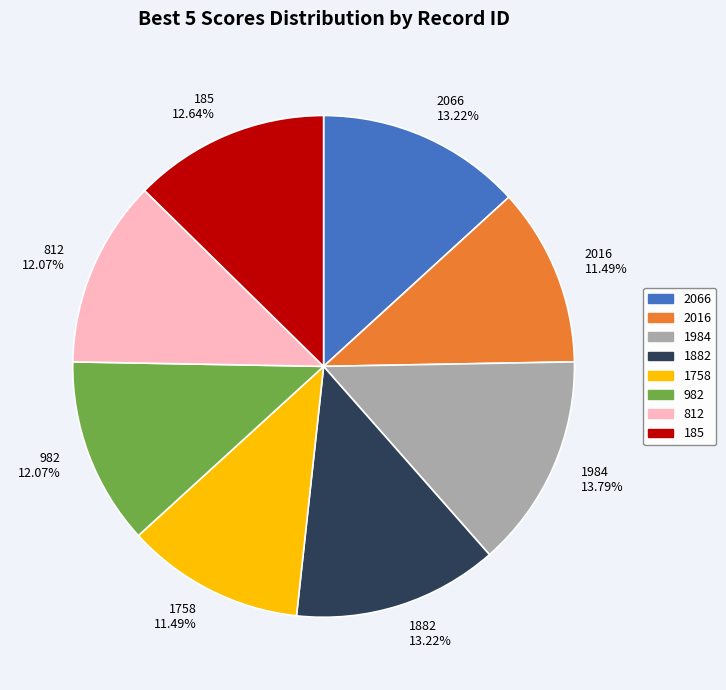

Combined, do 982 and 1984 account for over 50%?

No